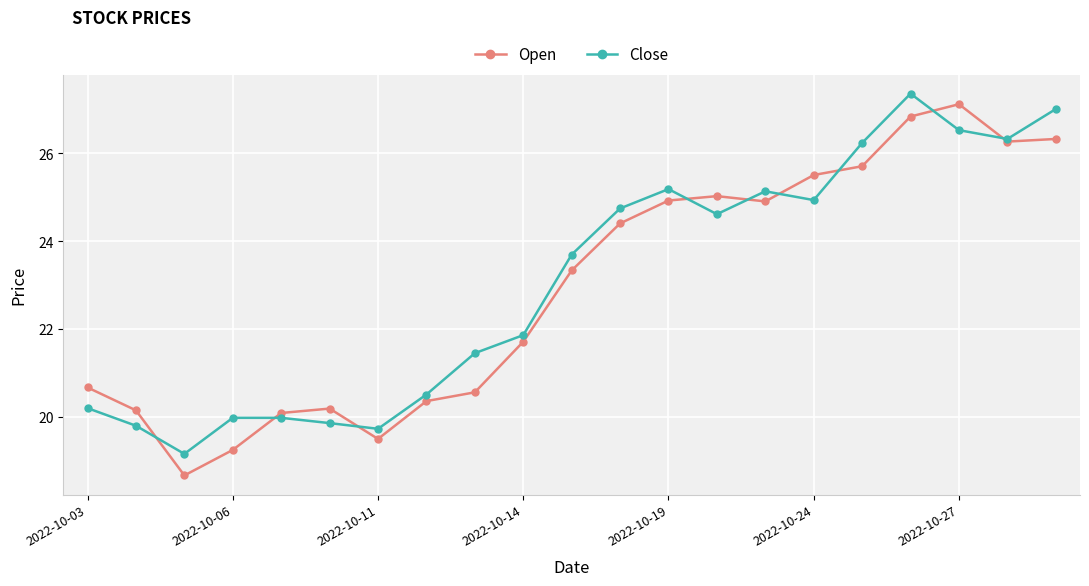

At how many categories does at least one series exceed 22?

11